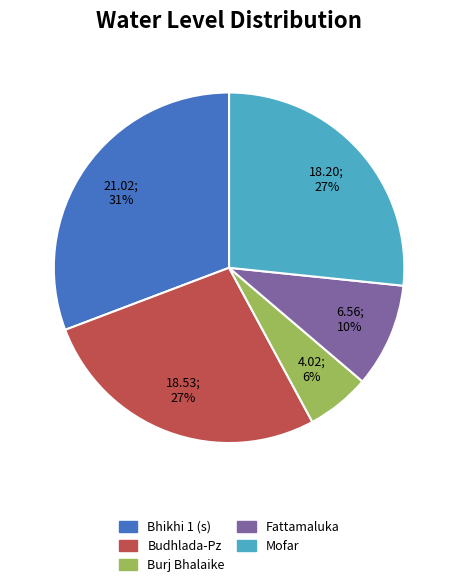

How many slices are in this pie chart?

5